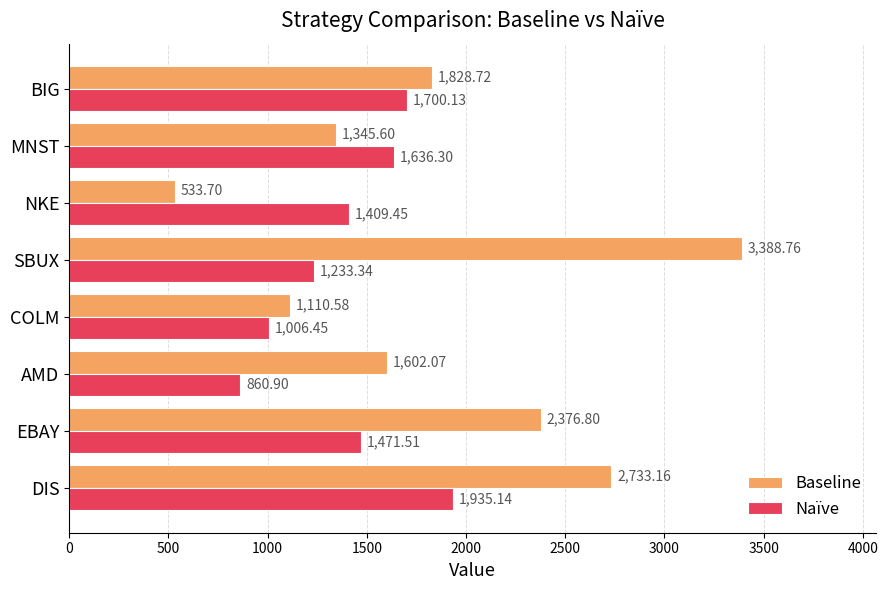

At which label is Baseline closest to 1961?

BIG